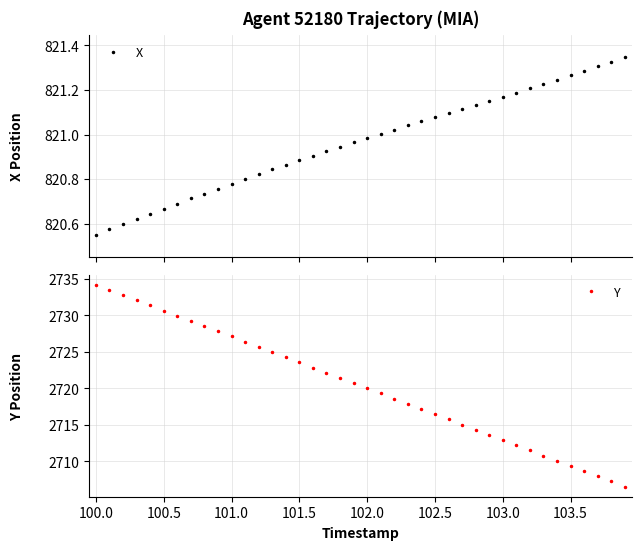

What is the maximum value for Y?

2734.2